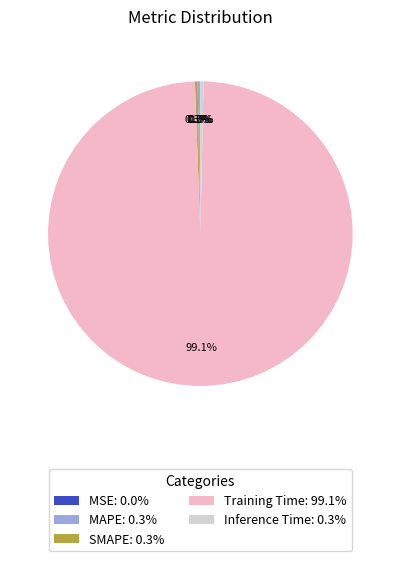

What portion of the pie excludes Training Time: 99.1%?

0.9%